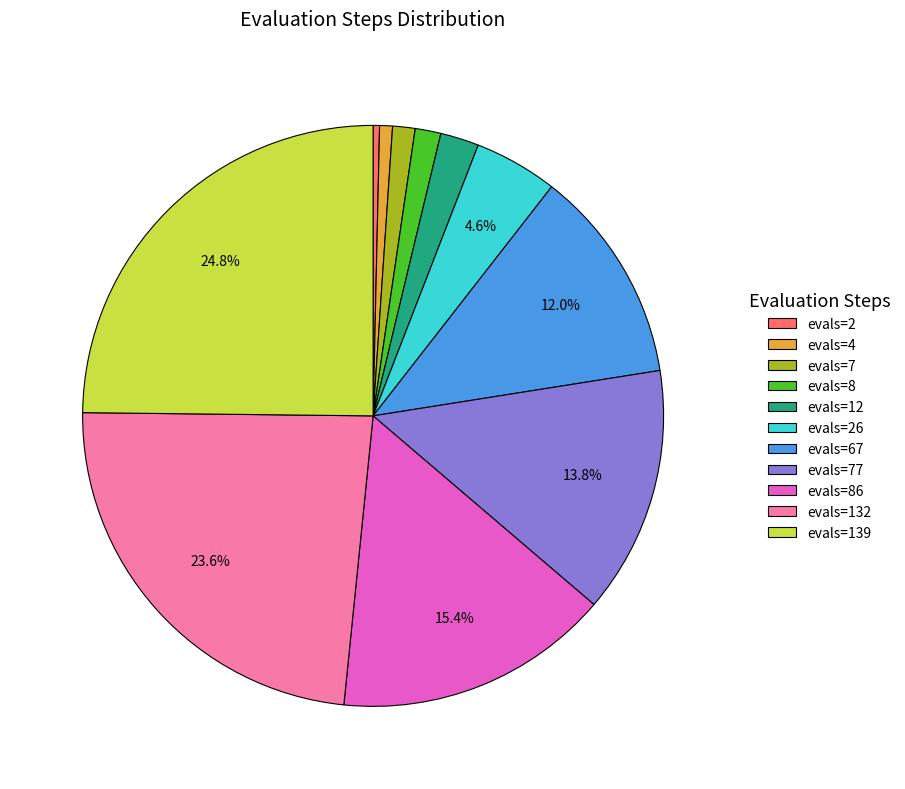

Which has a higher value, evals=7 or evals=86?

evals=86